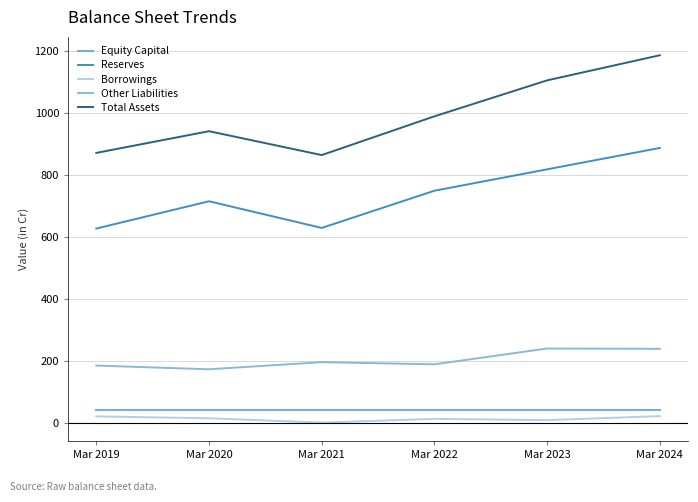

What is the total value across all series at Mar 2024?

2370